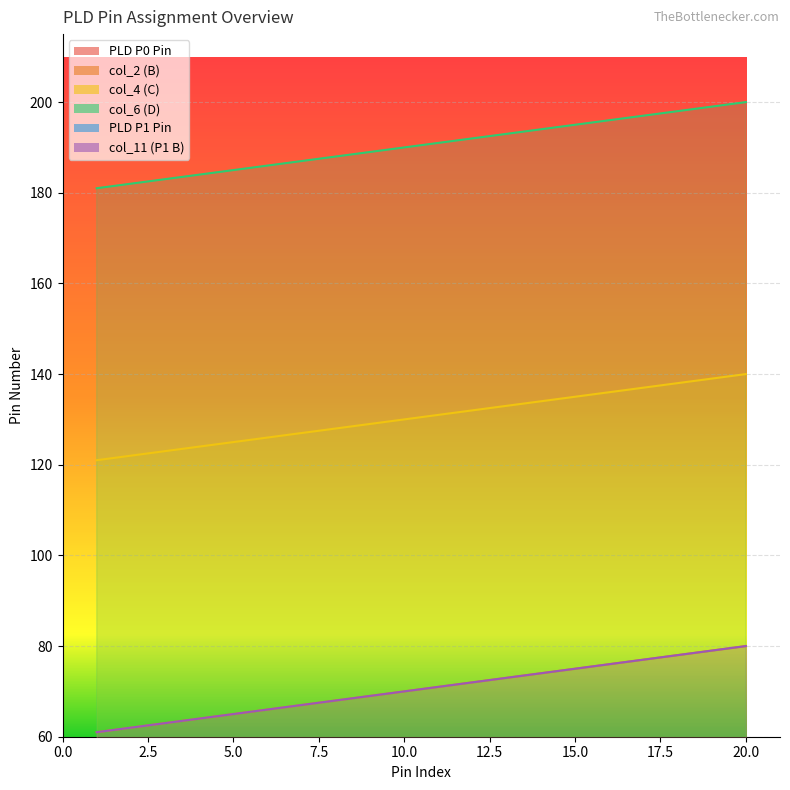

True or false: PLD P1 Pin and col_2 (B) intersect in this chart.

False